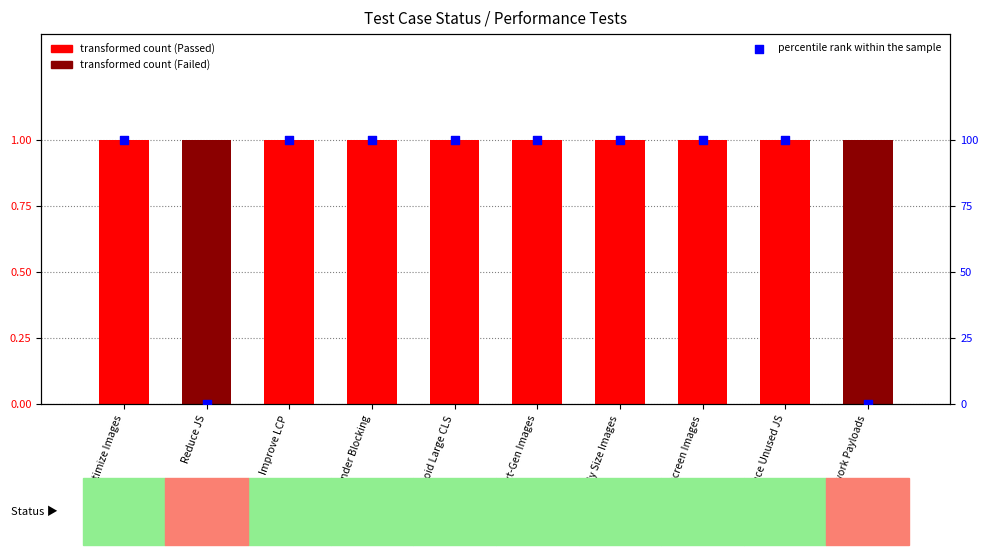

What is the total value across all series at Reduce Unused JS?

101